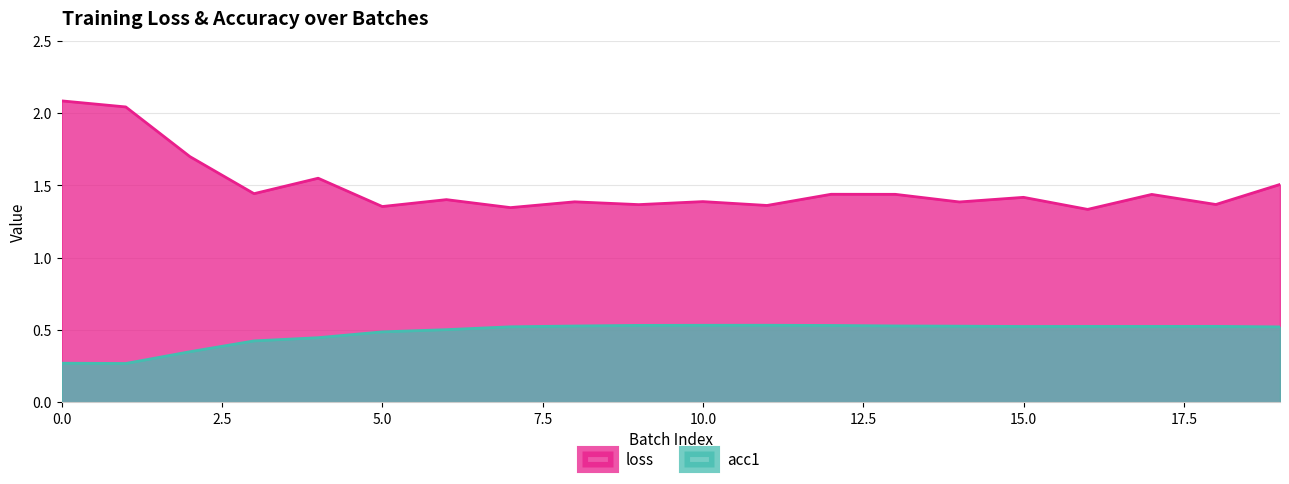

Is it true that acc1 equals 0.5 at 16?

True